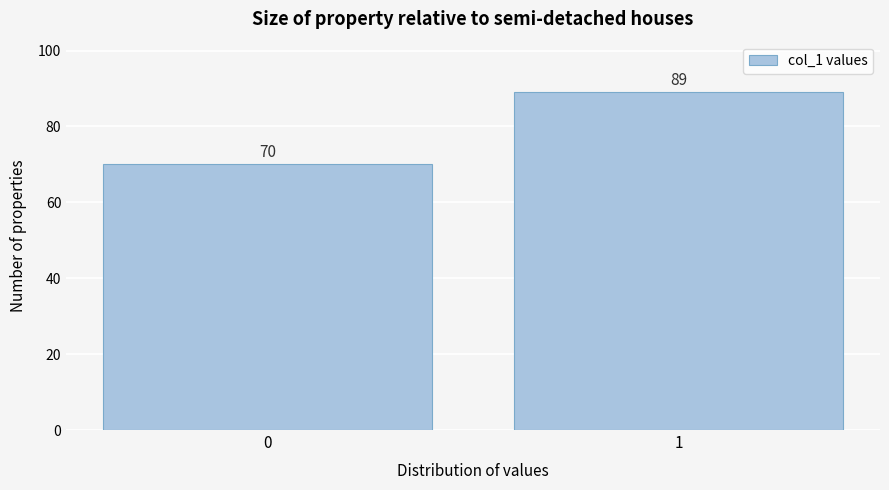

Reading left to right, transcribe all the data shown in this chart.

0=70	1=89